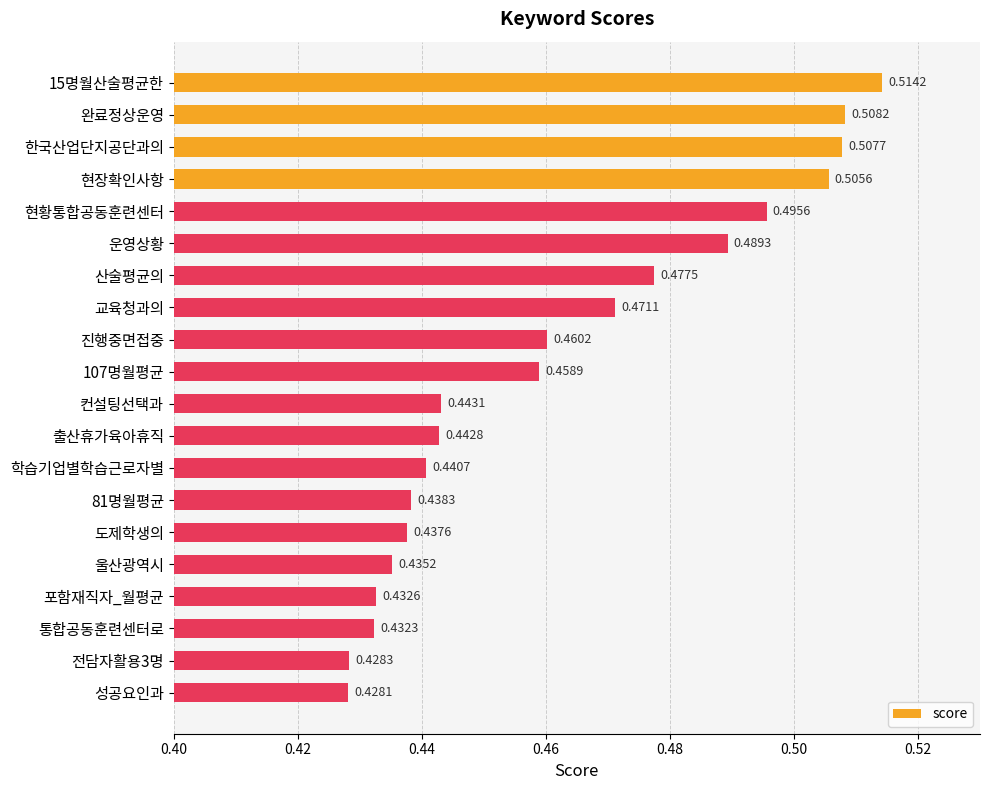

What is the sum of all values?

9.2